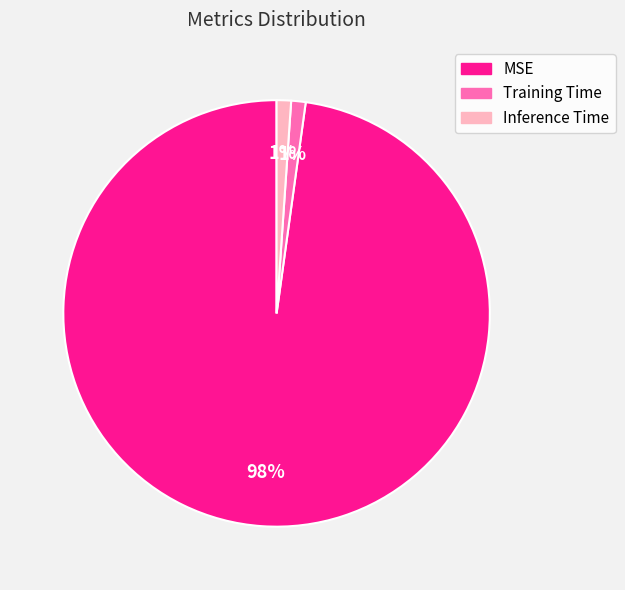

What is the majority slice?

MSE